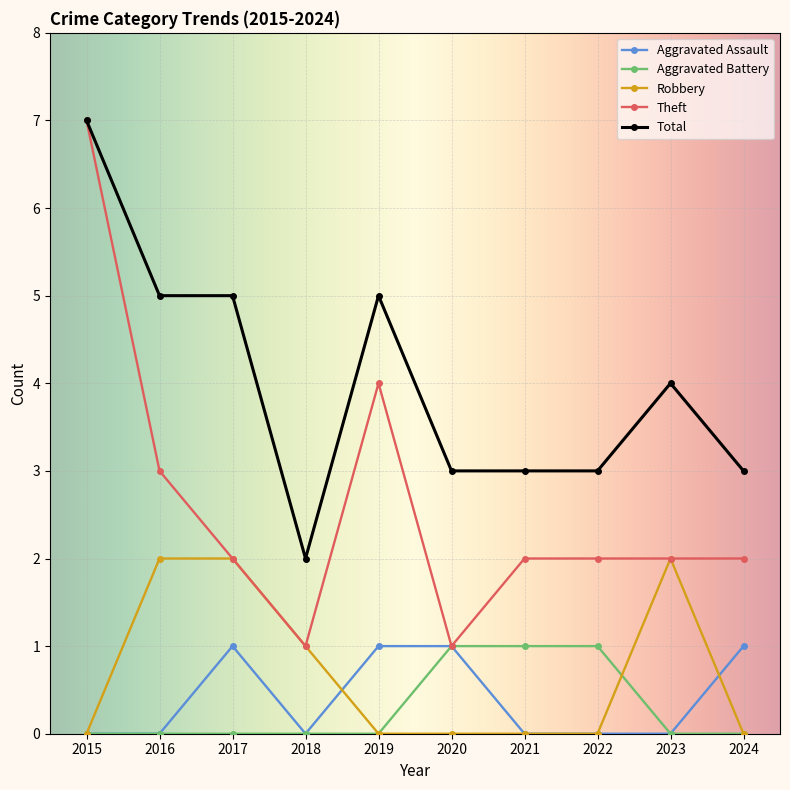

Reading left to right, transcribe all the data shown in this chart.

Aggravated Assault: 0	0	1	0	1	1	0	0	0	1
Aggravated Battery: 0	0	0	0	0	1	1	1	0	0
Robbery: 0	2	2	1	0	0	0	0	2	0
Theft: 7	3	2	1	4	1	2	2	2	2
Total: 7	5	5	2	5	3	3	3	4	3